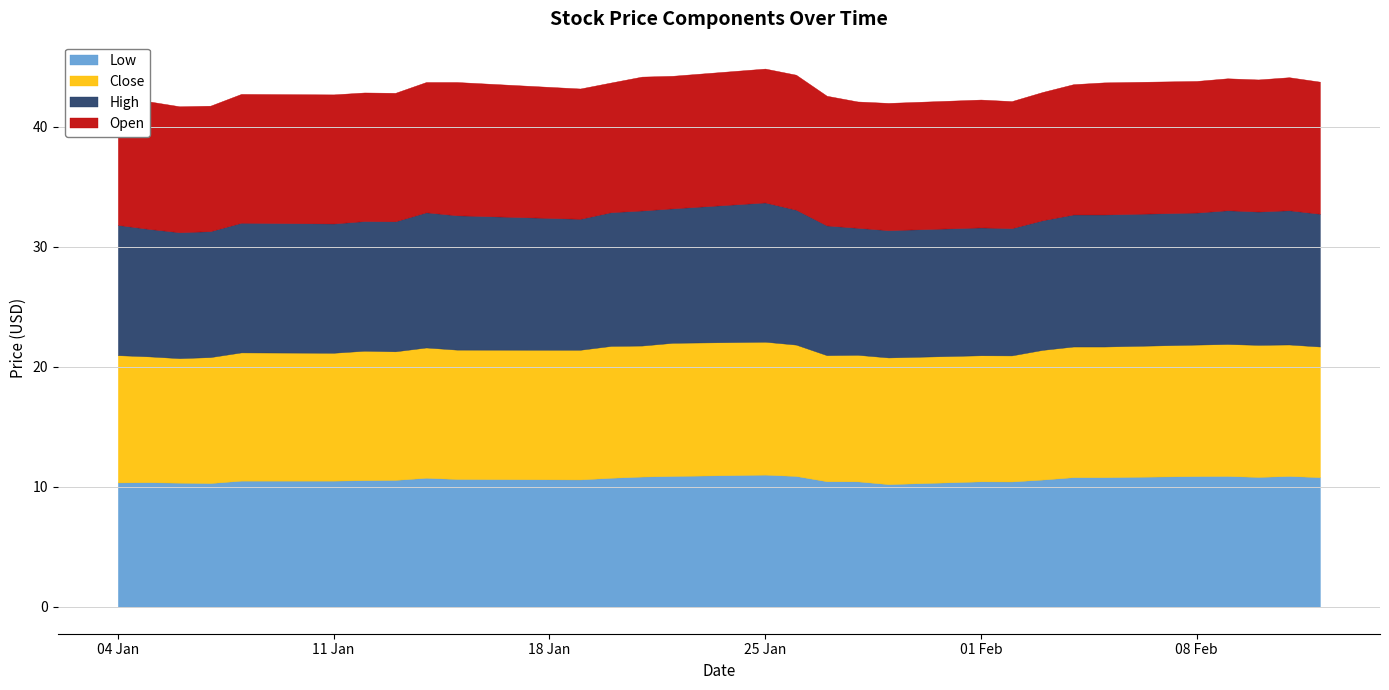

In Close, how many points are lower than both neighbors (excluding endpoints)?

6